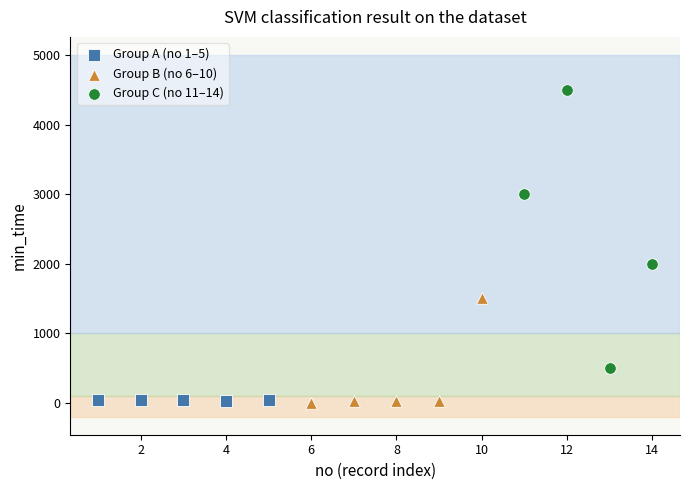

Which series reaches the maximum Y coordinate?

Group C (no 11–14)